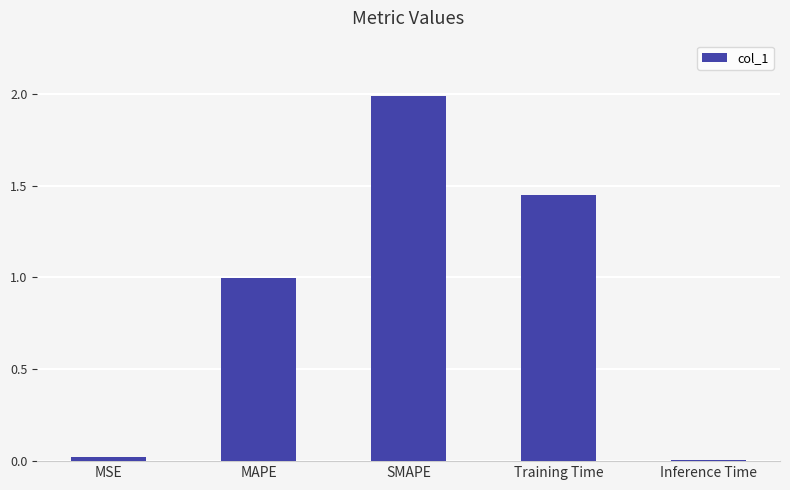

Are the bars horizontal?

No